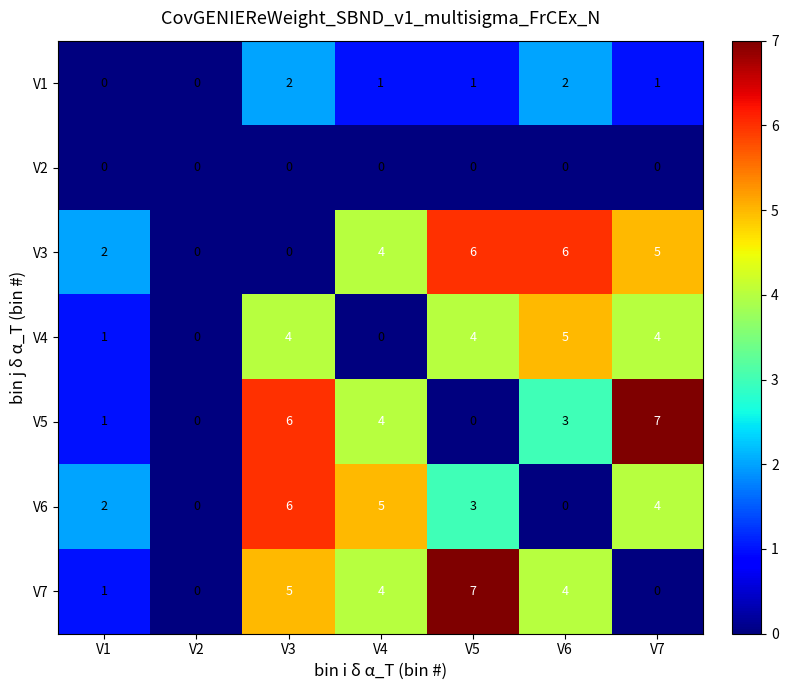

The V3 series shows 4 at V4. True or false?

True